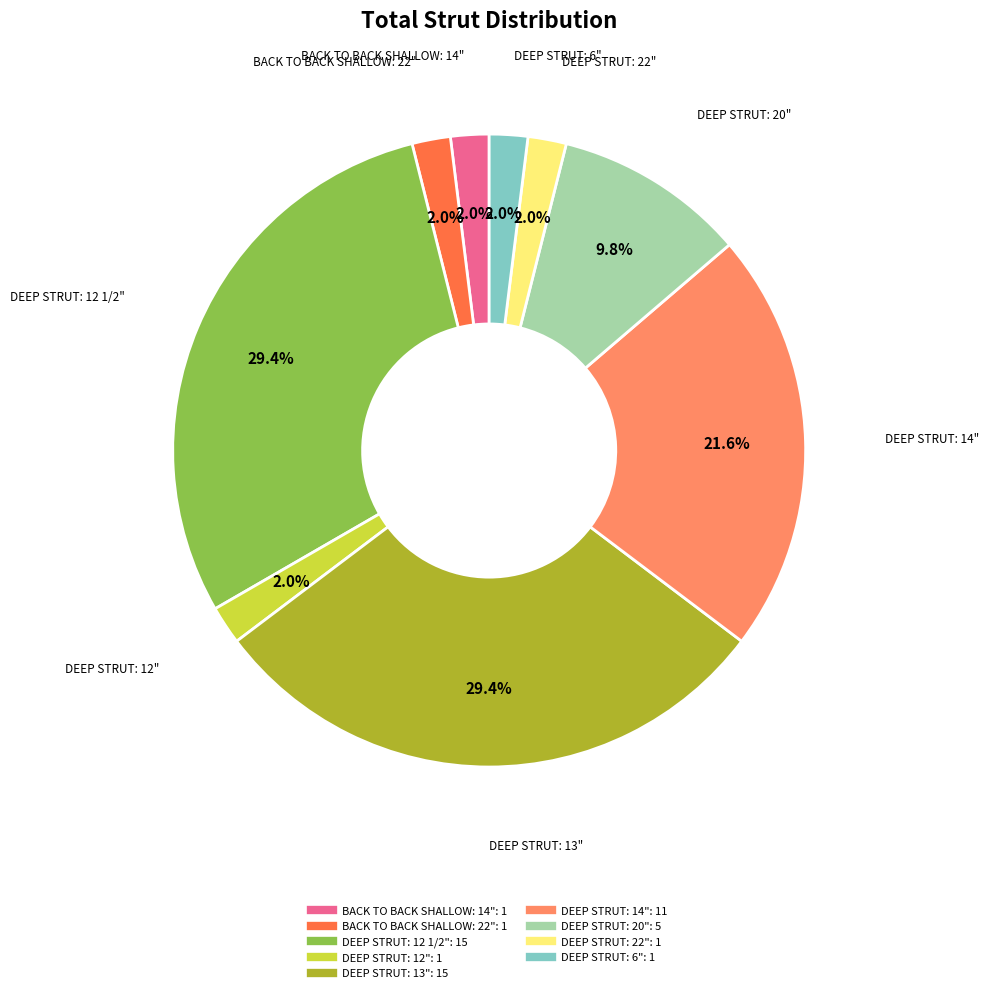

Does DEEP STRUT: 13" represent more than half of the total?

No